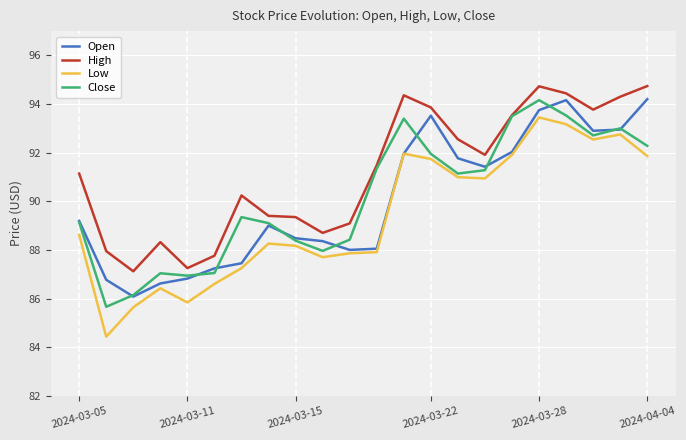

What is the difference between the second highest and second lowest values in the High series?

7.5